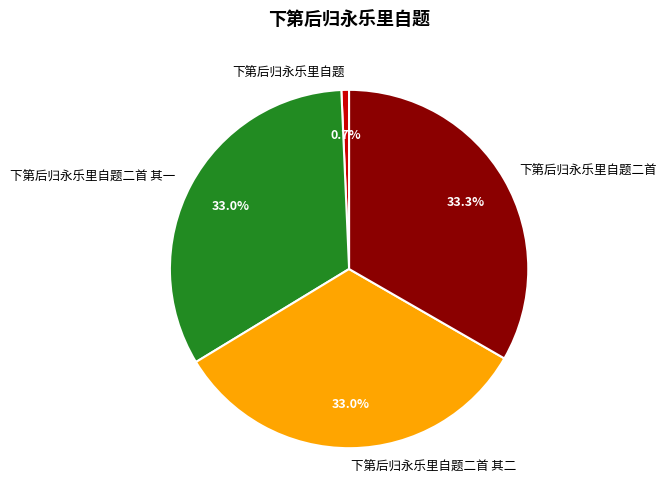

Is it true that 下第后归永乐里自题二首 其二 is 38% of the pie?

False